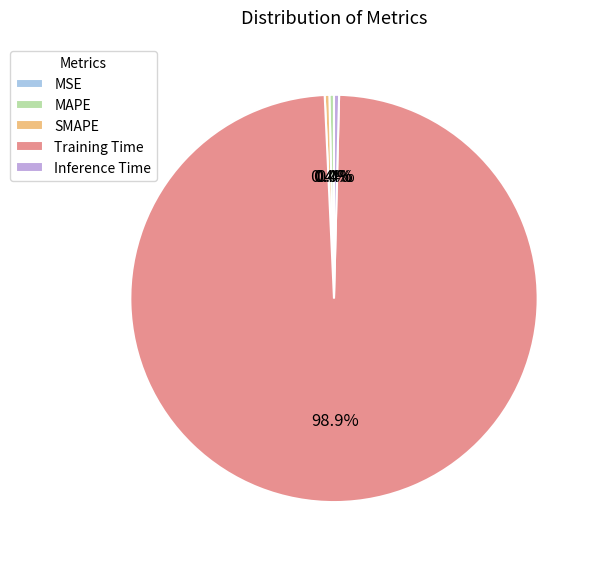

To the nearest percent, what is the difference between the largest and smallest slice percentages?

99%